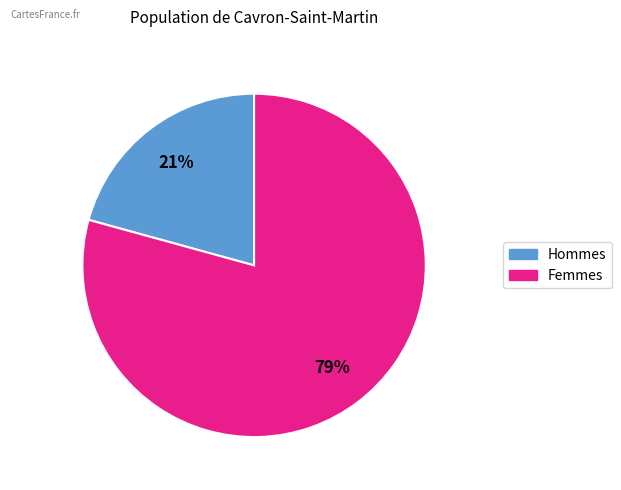

To the nearest percent, what is the average slice percentage?

50%